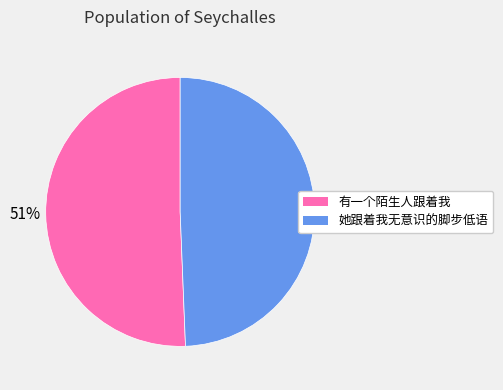

To the nearest percent, what portion does 有一个陌生人跟着我 represent?

51%